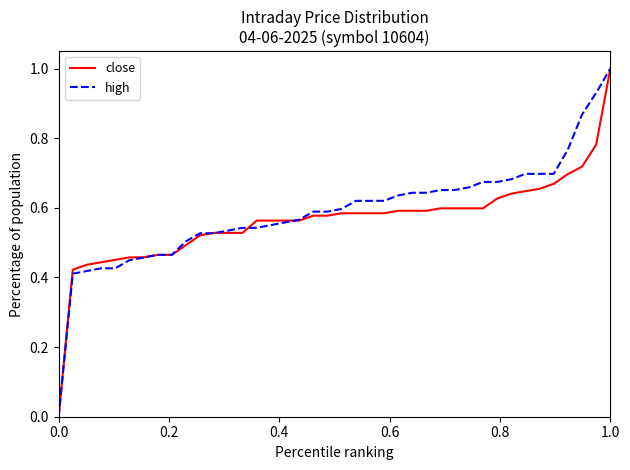

What is the highest value of the close series?

1.0